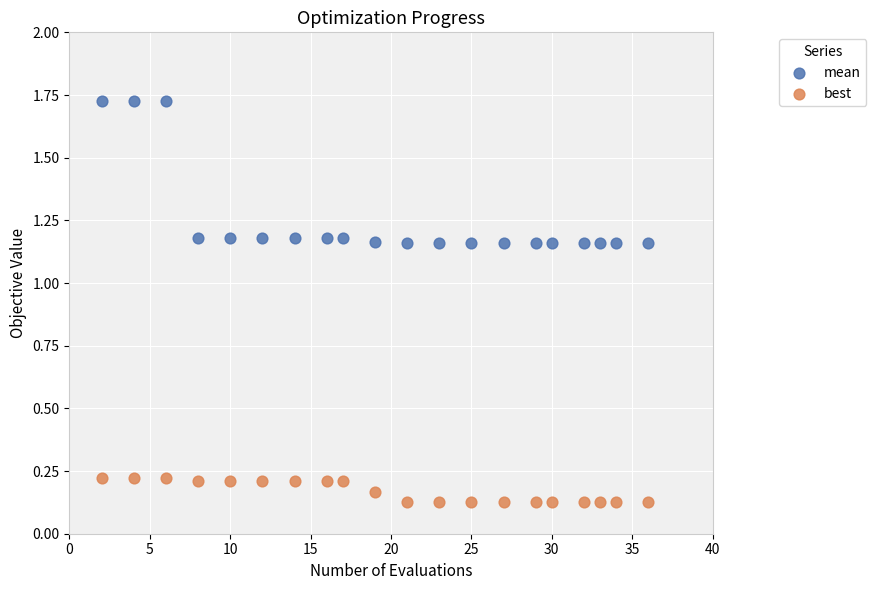

Across all data points, what is the range of Y values (max minus min)?

1.6